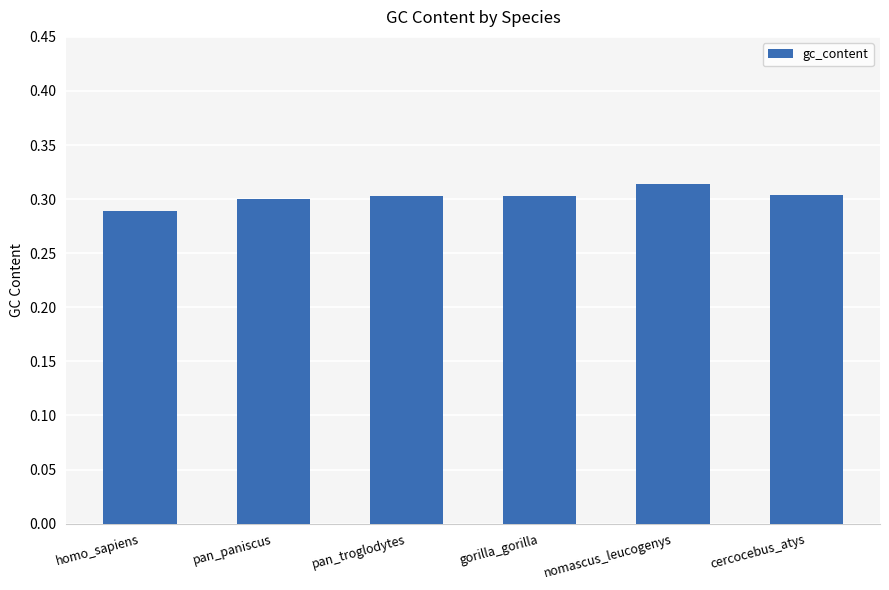

Which category has the highest value across all series?

nomascus_leucogenys